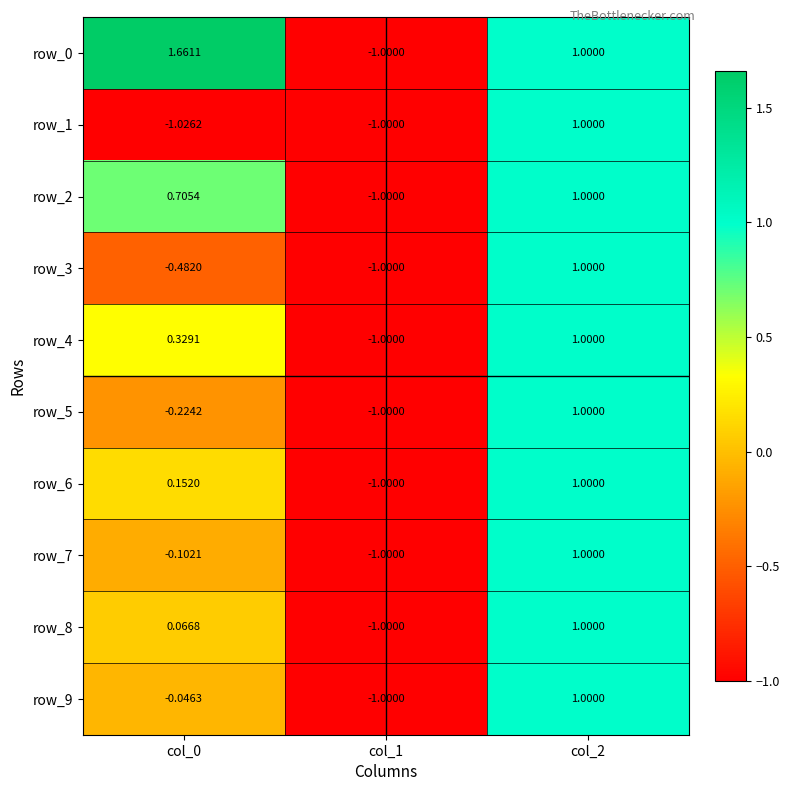

At which category is the sum across all series the highest?

col_2